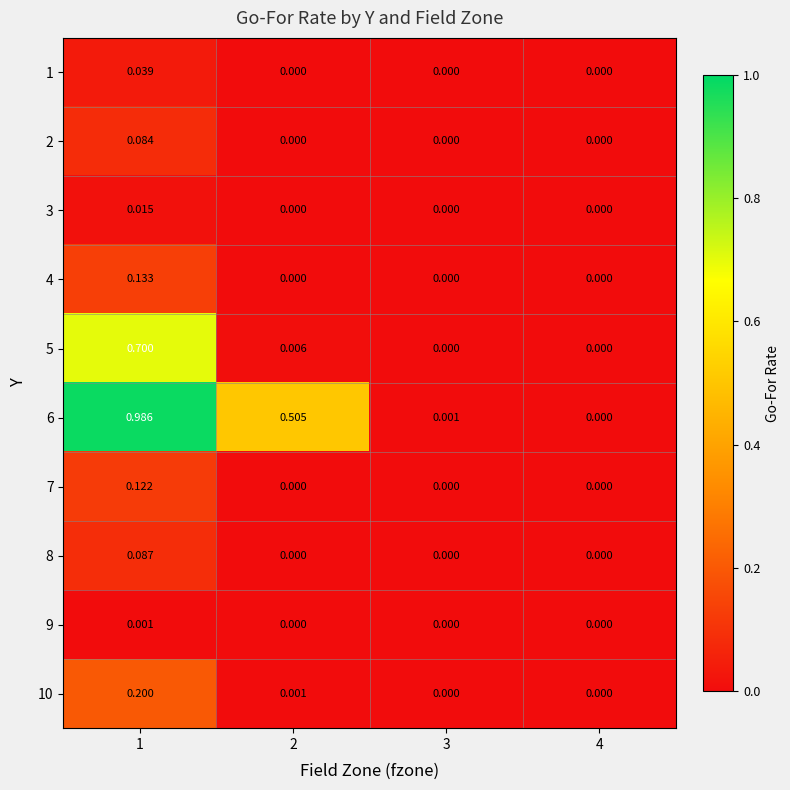

Which series changed the most between 1 and 3?

6